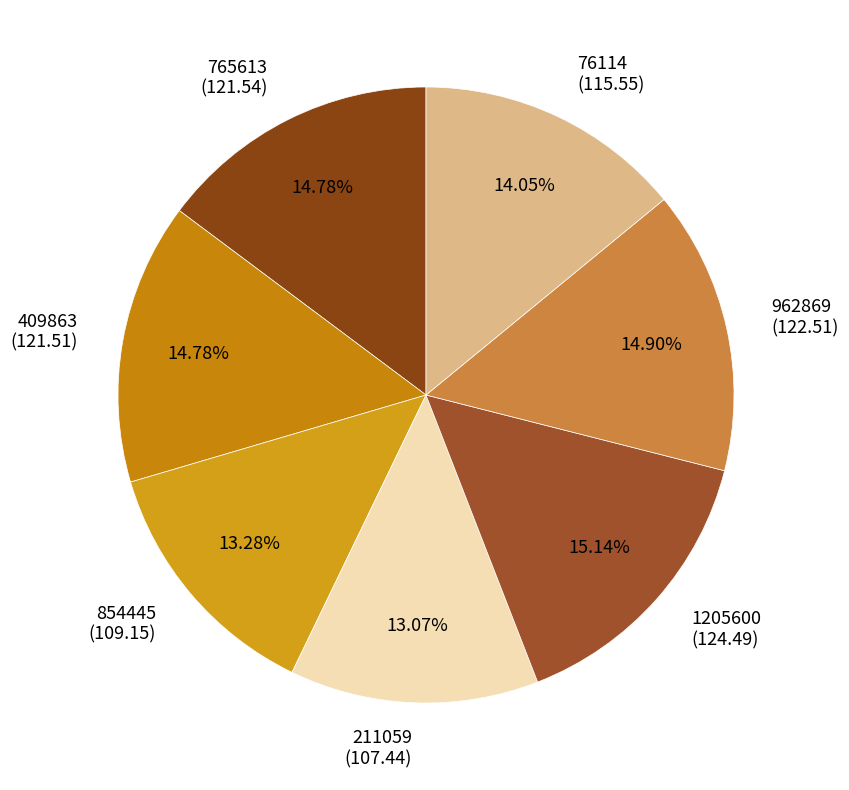

Between 1205600 (124.49) and 854445 (109.15), which is larger?

1205600 (124.49)